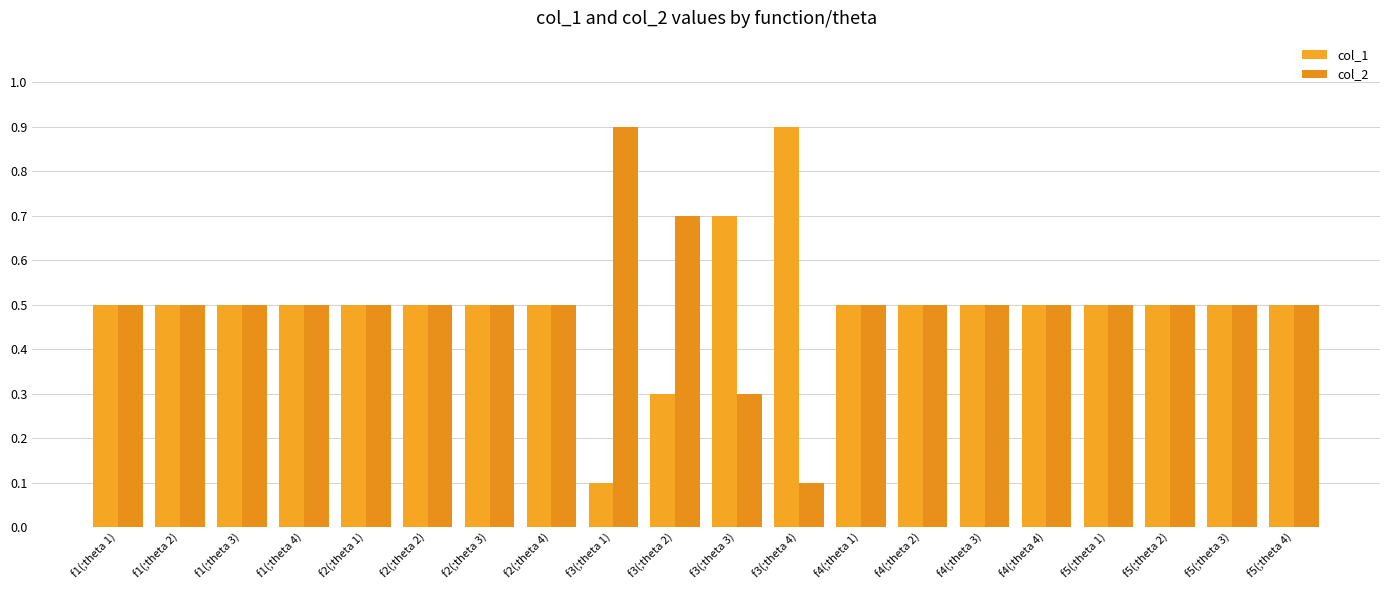

What is the minimum value for col_1?

0.1